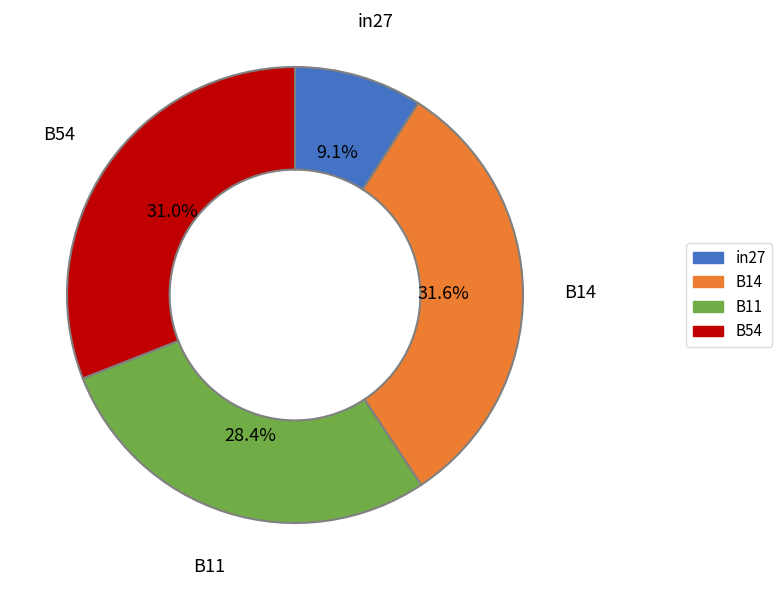

Count the number of slices in the pie.

4